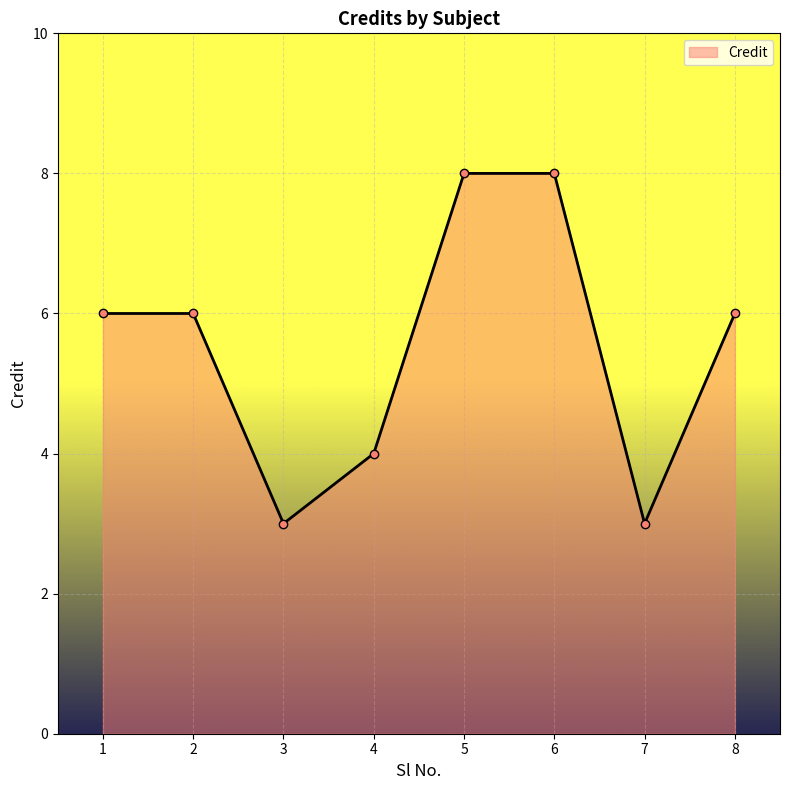

What is the greatest value displayed?

8